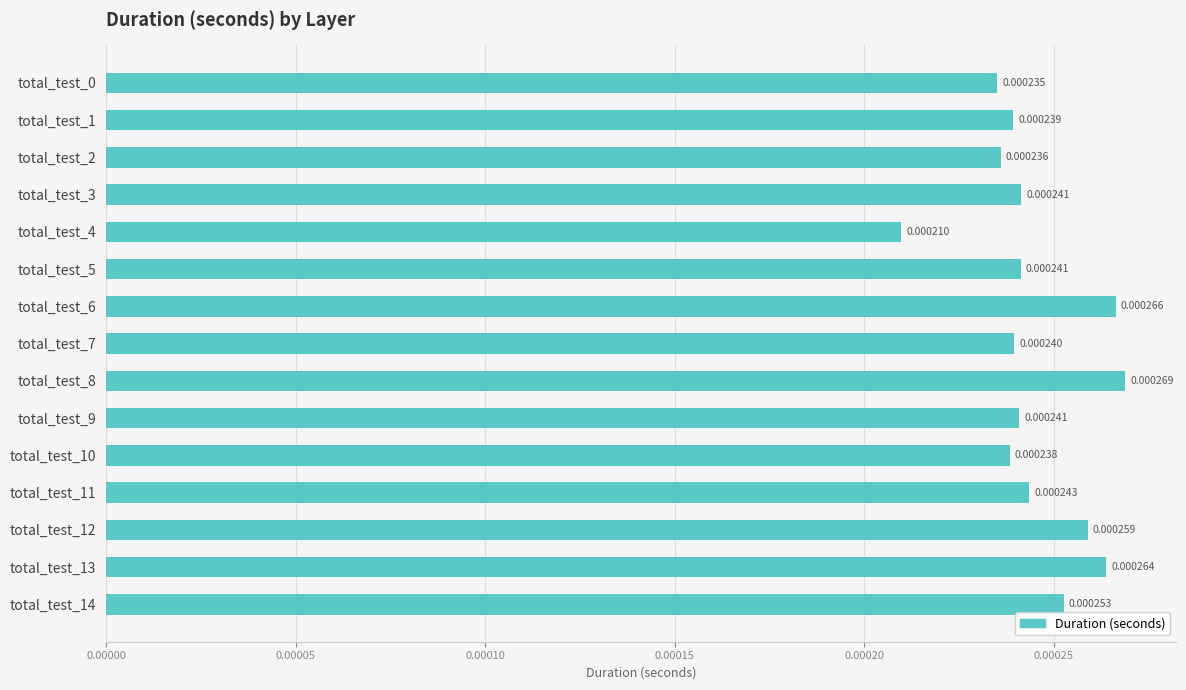

How many distinct data groups are displayed?

1